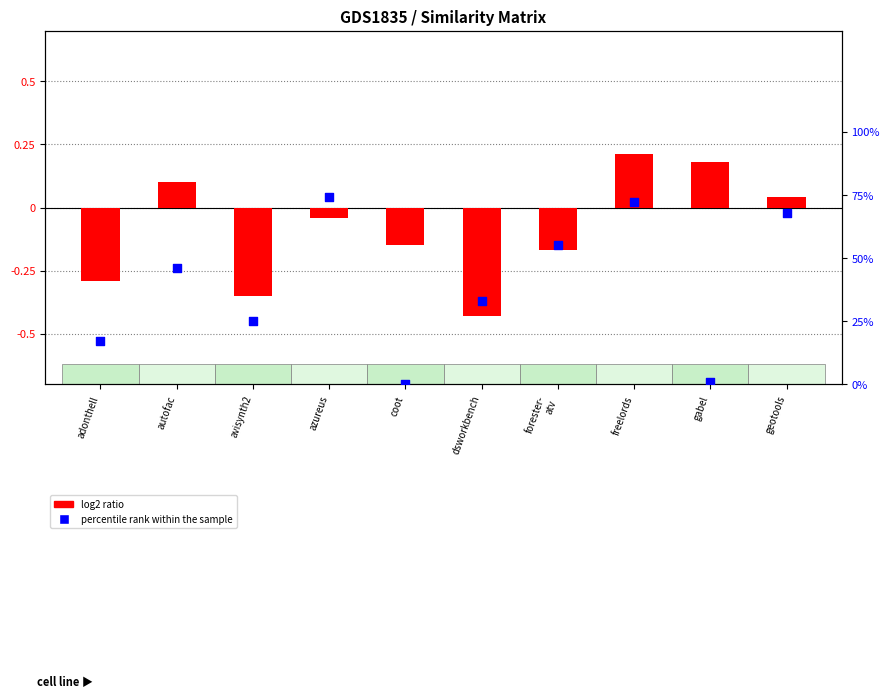

Which series contains the highest Y value?

percentile rank within the sample